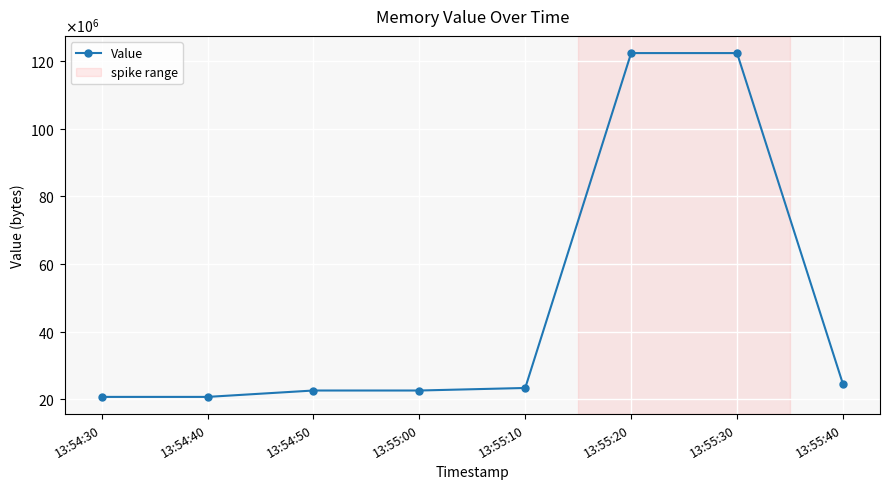

Does the chart have visible grid lines?

Yes